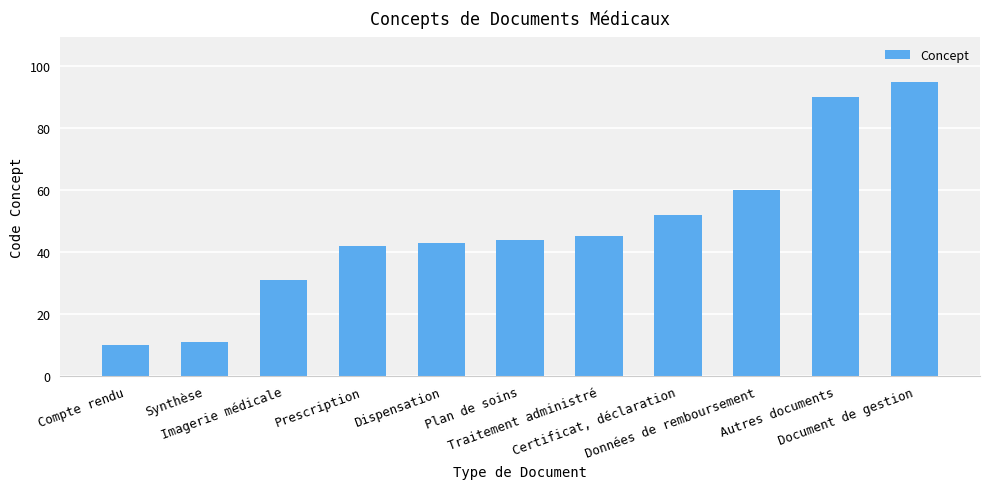

What is the change in value from Données de remboursement to Autres documents?

+30